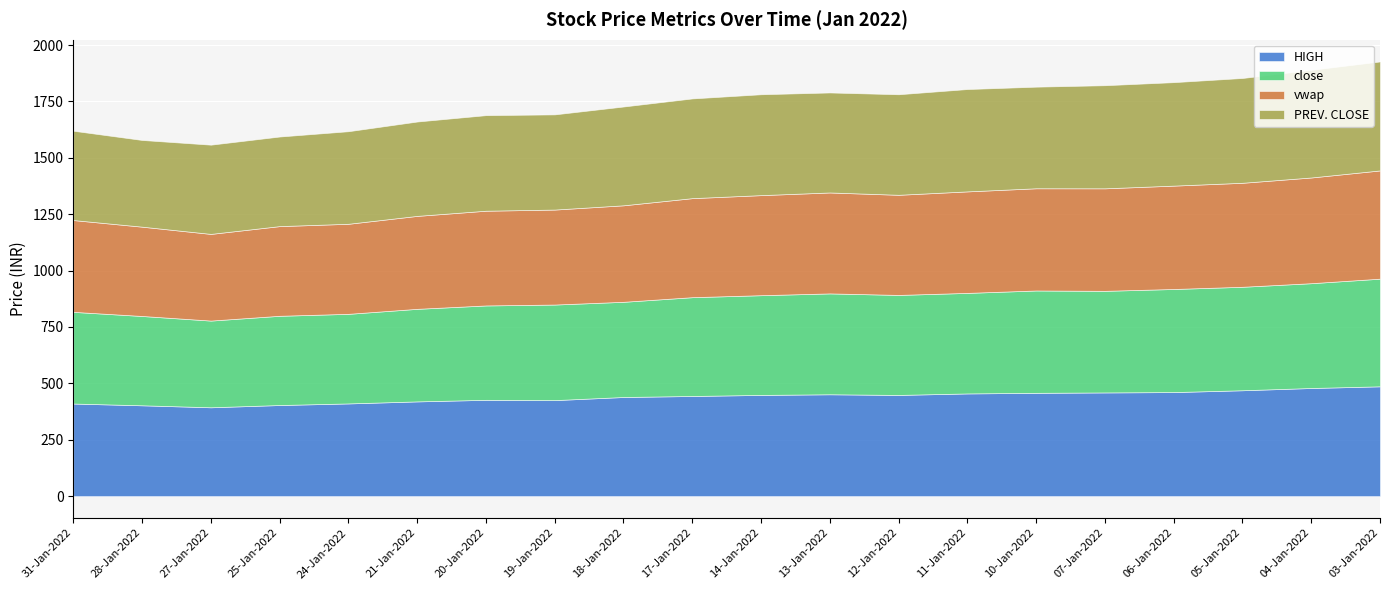

How many intersections are there between PREV. CLOSE and HIGH?

2